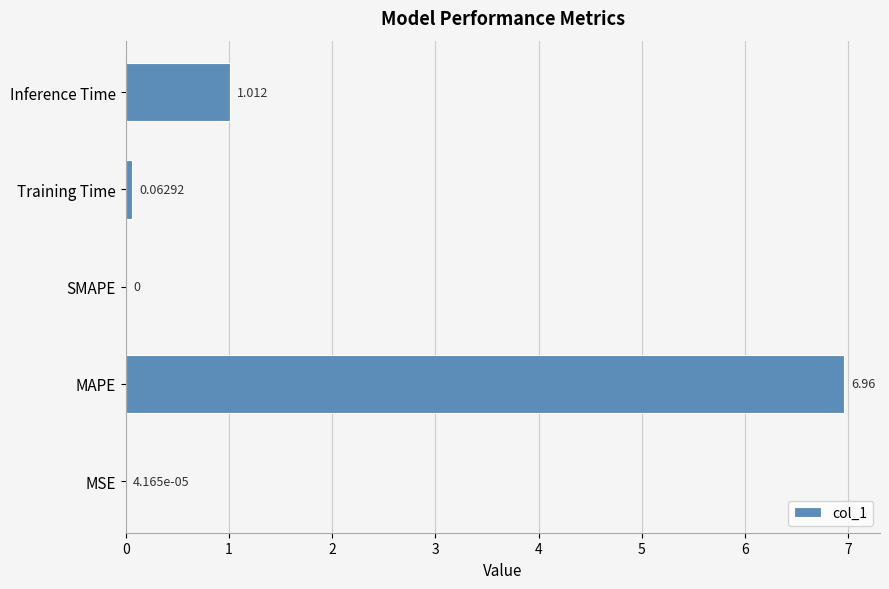

Which has a higher value, Inference Time or MAPE?

MAPE